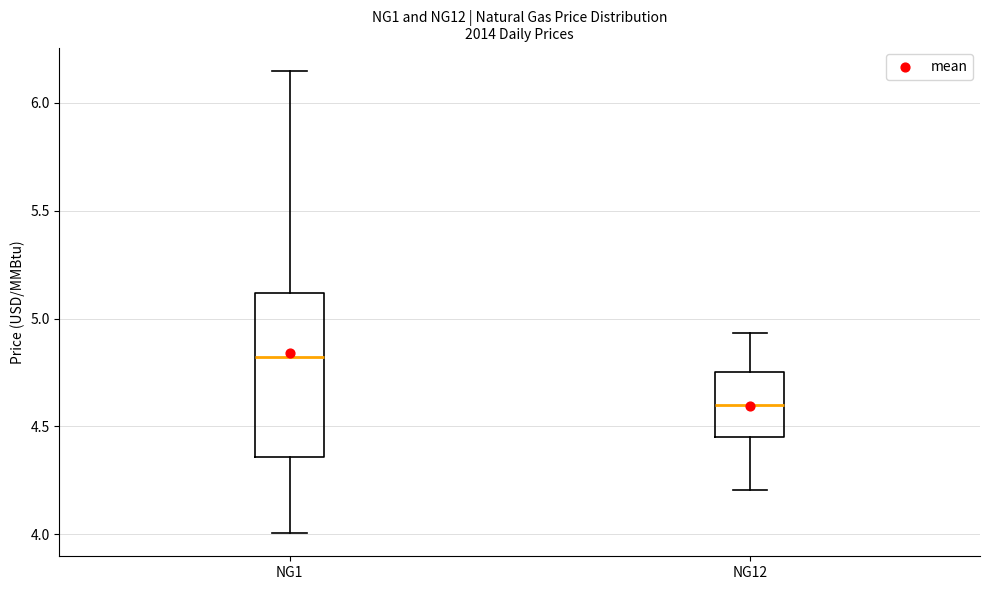

Which box's median line is the highest?

NG1